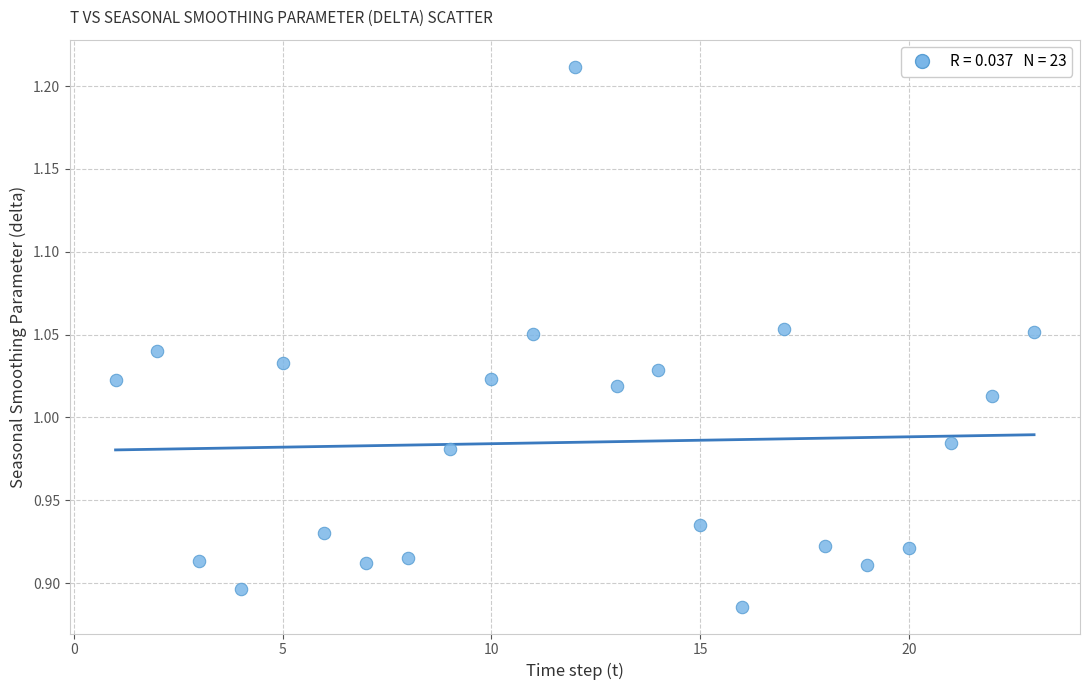

What is the range of Y values (max minus min)?

0.3